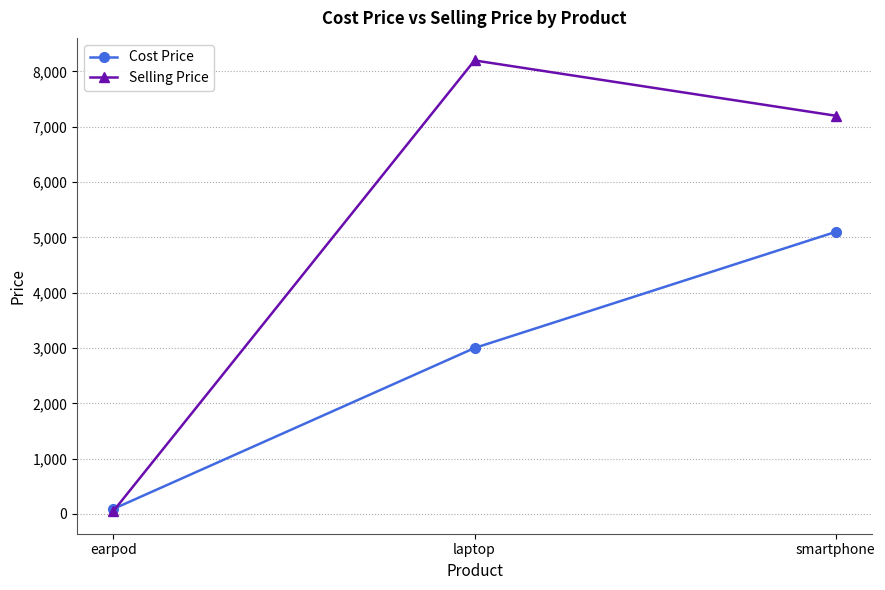

What is the total value across all series at laptop?

11200